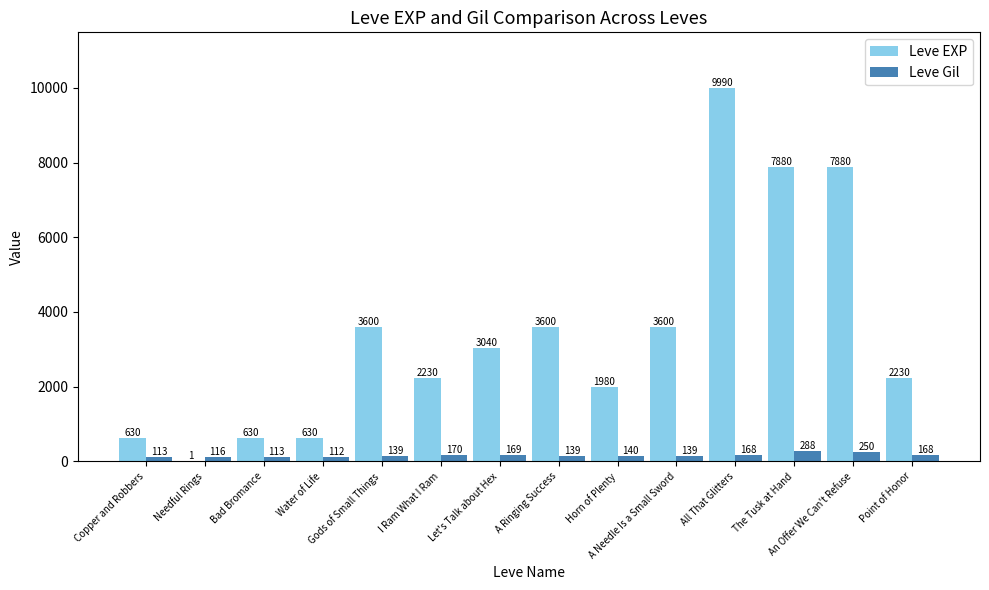

Reading left to right, list all the values displayed in this chart.

Leve EXP: Copper and Robbers=630	Needful Rings=1	Bad Bromance=630	Water of Life=630	Gods of Small Things=3600	I Ram What I Ram=2230	Let's Talk about Hex=3040	A Ringing Success=3600	Horn of Plenty=1980	A Needle Is a Small Sword=3600	All That Glitters=9990	The Tusk at Hand=7880	An Offer We Can't Refuse=7880	Point of Honor=2230
Leve Gil: Copper and Robbers=113	Needful Rings=116	Bad Bromance=113	Water of Life=112	Gods of Small Things=139	I Ram What I Ram=170	Let's Talk about Hex=169	A Ringing Success=139	Horn of Plenty=140	A Needle Is a Small Sword=139	All That Glitters=168	The Tusk at Hand=288	An Offer We Can't Refuse=250	Point of Honor=168